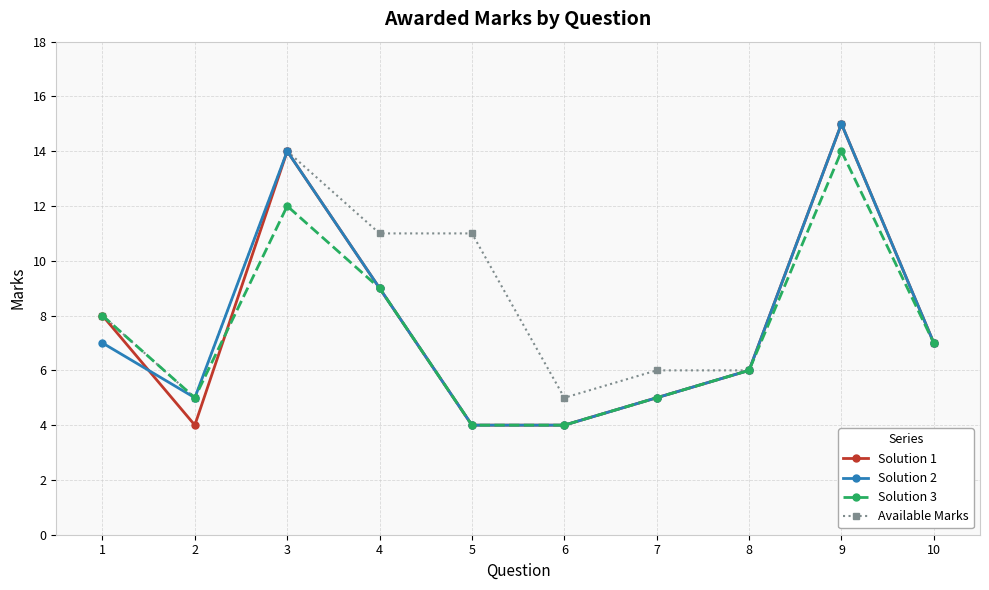

Where is the first local maximum for Solution 1?

3